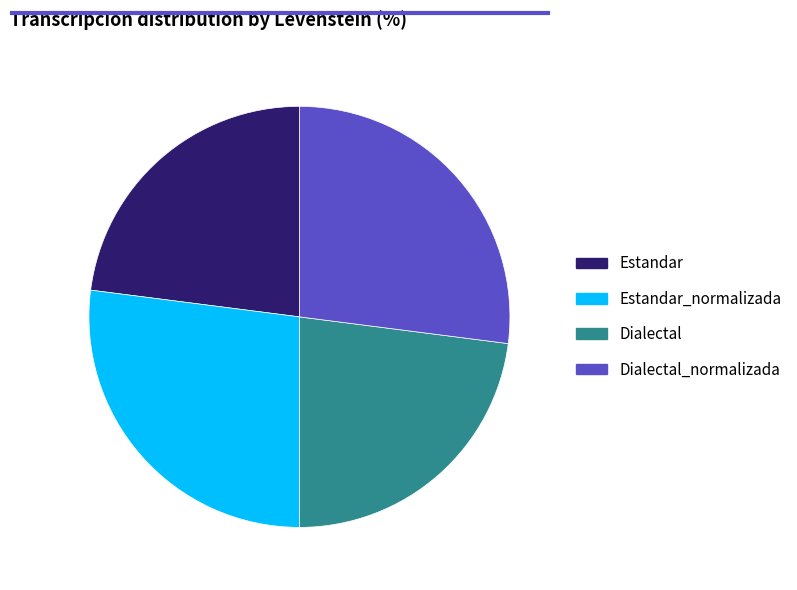

The Estandar slice represents 23% of the pie. True or false?

True